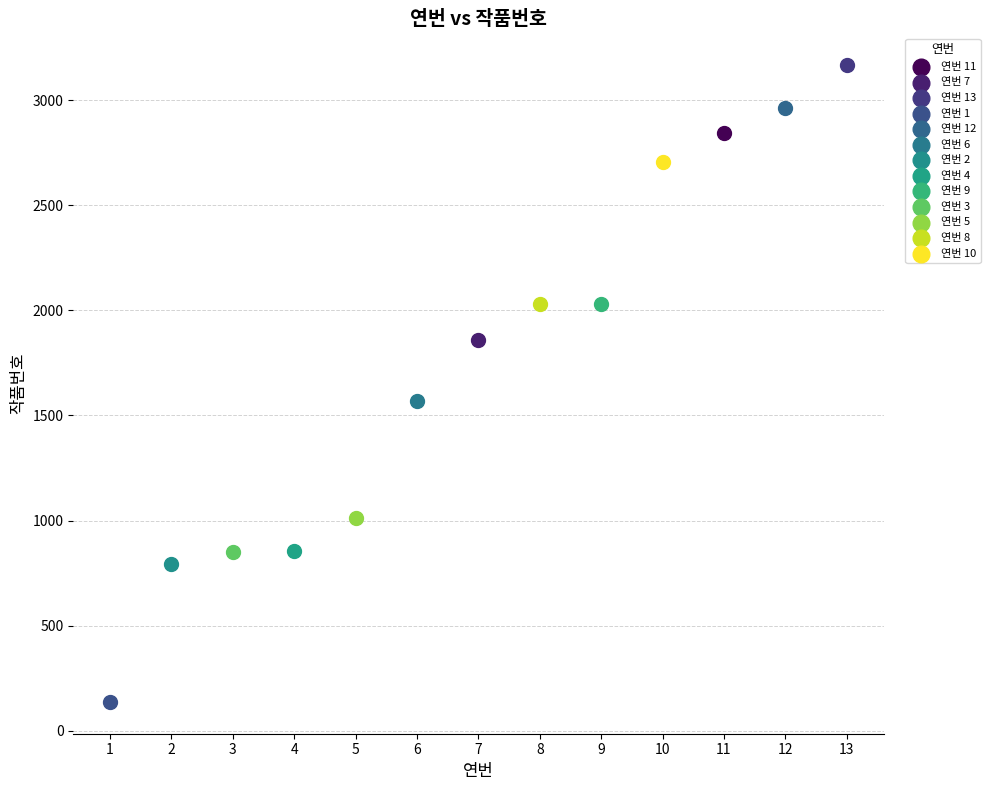

Which series contains the lowest Y value?

연번 1